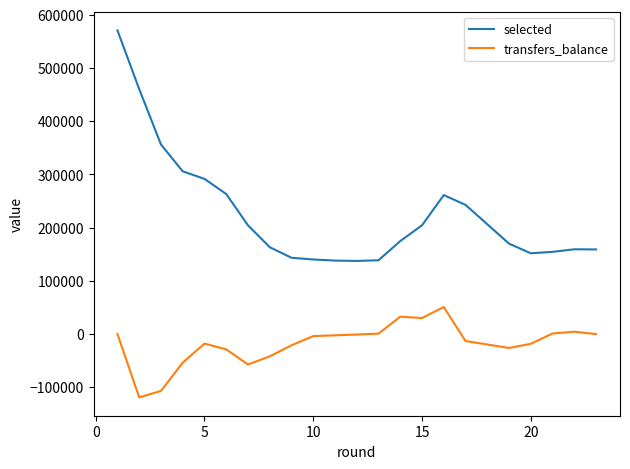

Which series has the largest range (max minus min)?

selected